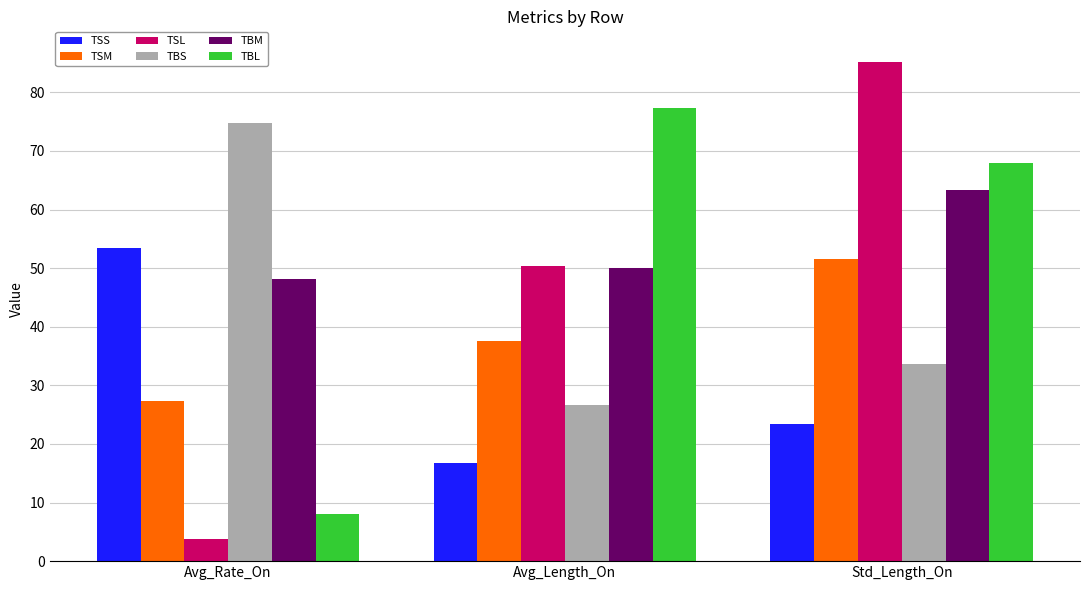

True or false: TBS has a value of 74.8 at Avg_Rate_On.

True